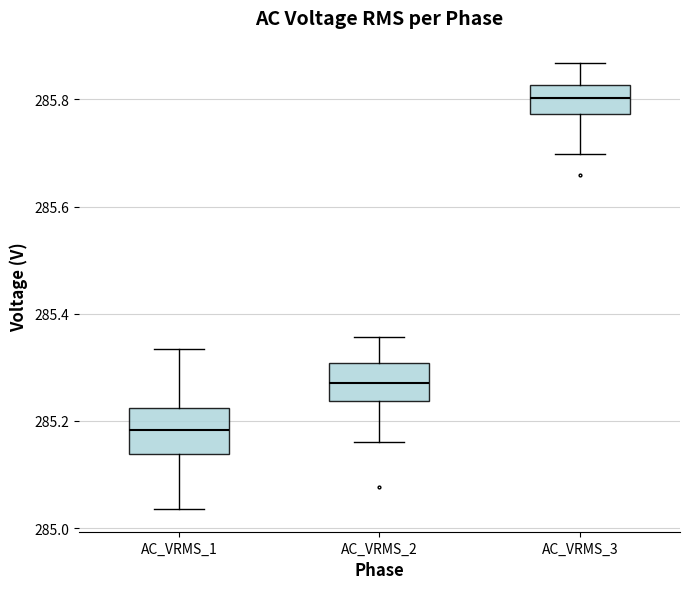

Reading left to right, transcribe this box plot: for each box, give where its median line is, the range the box spans, and where its two whiskers end, as read against the y-axis. The values are not printed on the chart, so give them approximately, as read against the axis.

AC_VRMS_1: median 285.18, box 285.14 to 285.22, whiskers 285.04 to 285.34
AC_VRMS_2: median 285.28, box 285.24 to 285.30, whiskers 285.16 to 285.36
AC_VRMS_3: median 285.80, box 285.78 to 285.82, whiskers 285.70 to 285.86